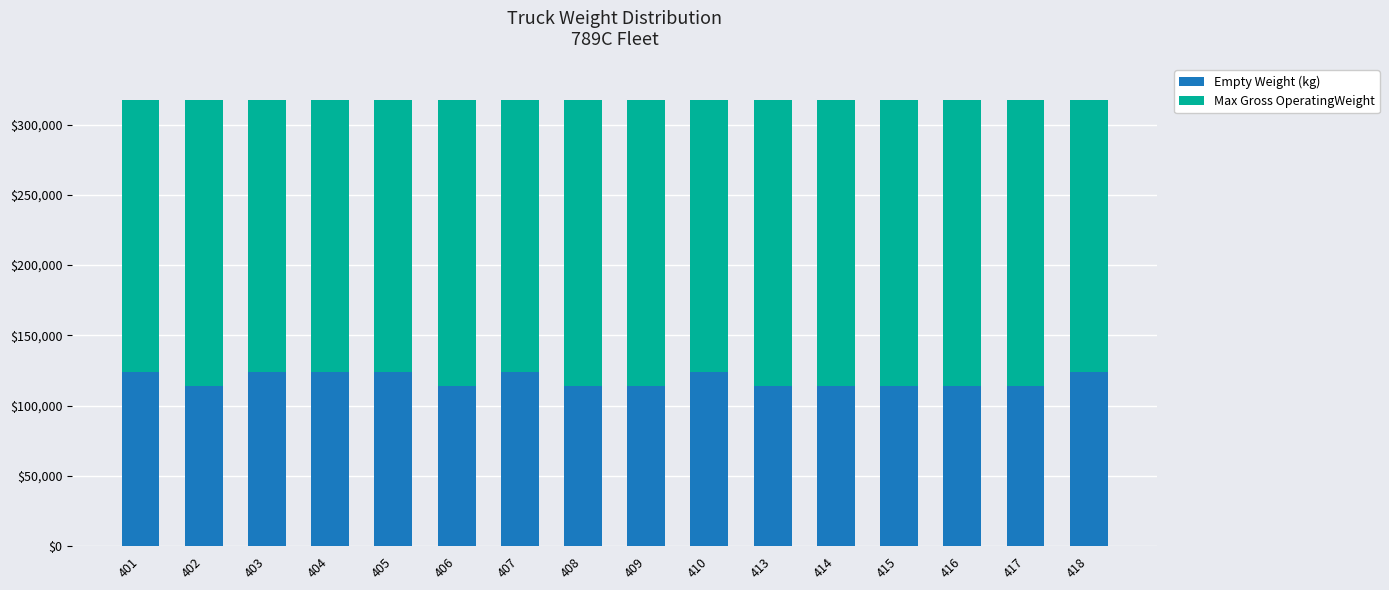

What is the highest value of the Empty Weight (kg) series?

124114.0